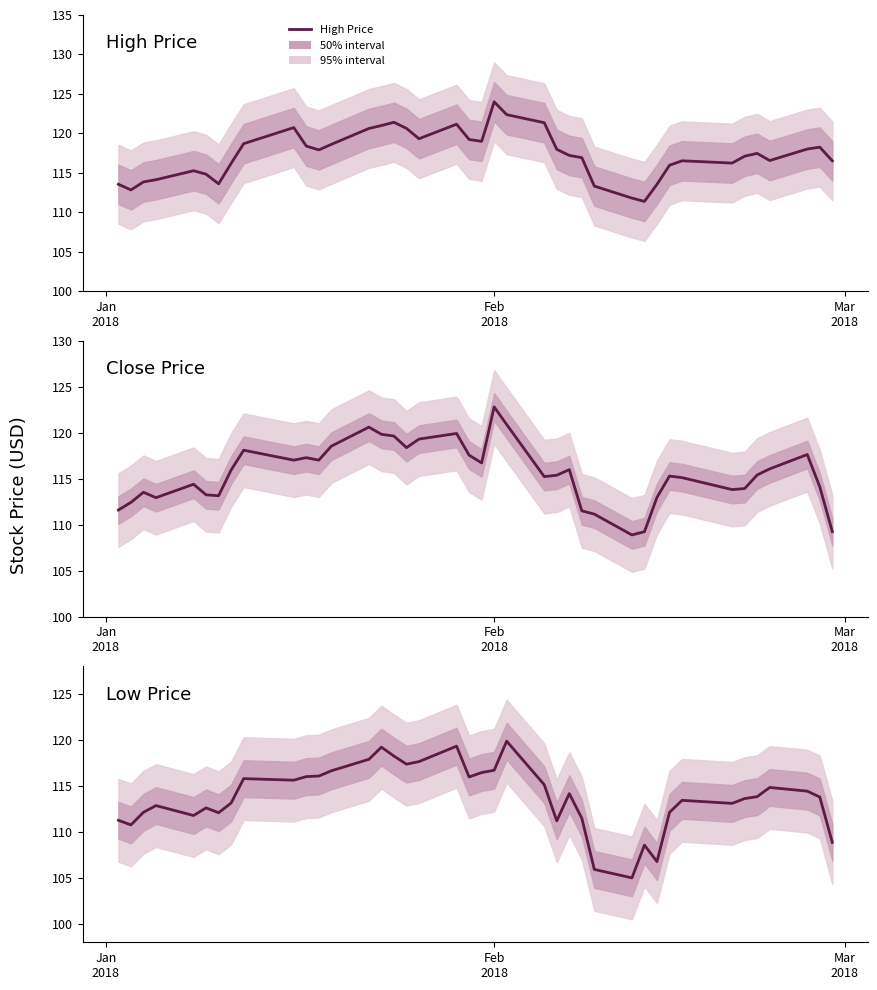

What is the difference between the maximum and minimum values in the Low Price series?

14.9